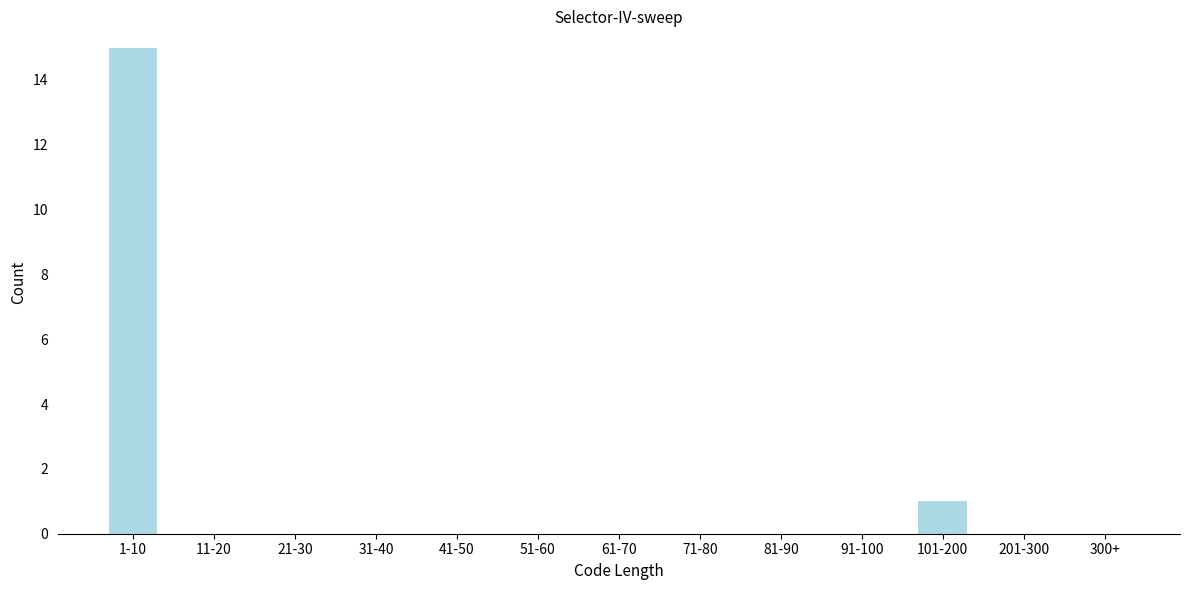

Reading left to right, extract all data points from this chart.

1-10=15	11-20=0	21-30=0	31-40=0	41-50=0	51-60=0	61-70=0	71-80=0	81-90=0	91-100=0	101-200=1	201-300=0	300+=0